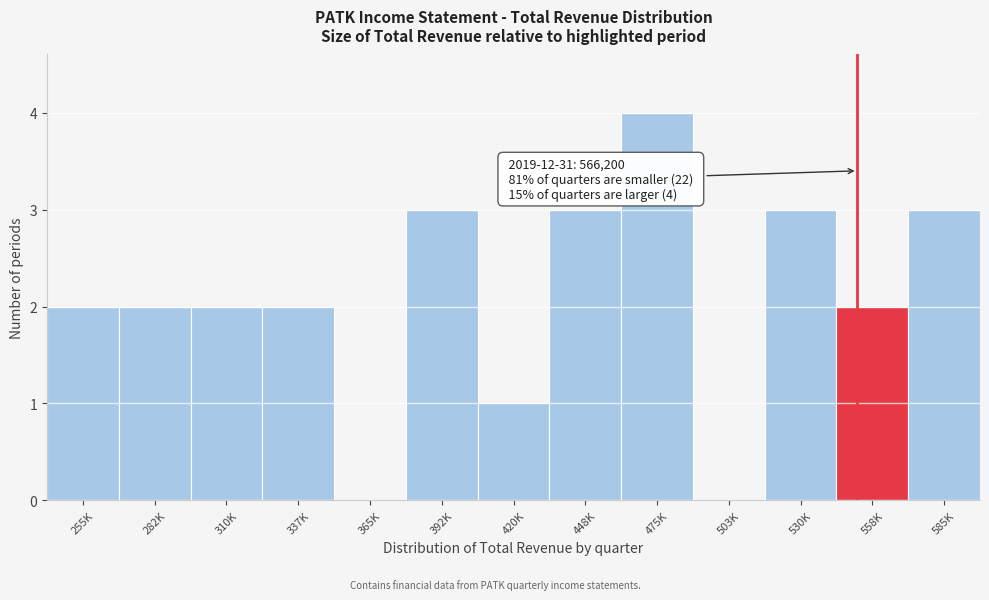

Reading left to right, transcribe all the data shown in this chart.

255K=2	282K=2	310K=2	337K=2	365K=0	392K=3	420K=1	448K=3	475K=4	503K=0	530K=3	558K=2	585K=3